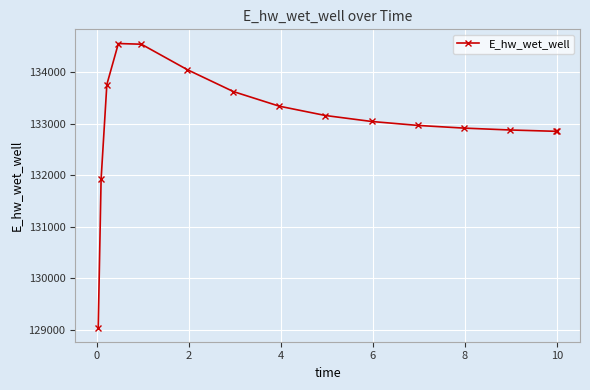

What is the greatest value displayed?

134552.0